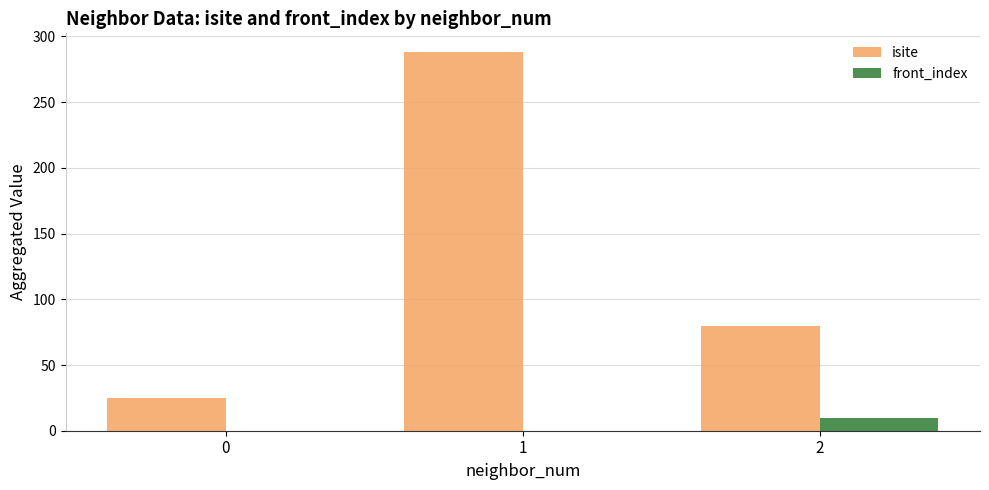

What is the sum of all front_index values?

10